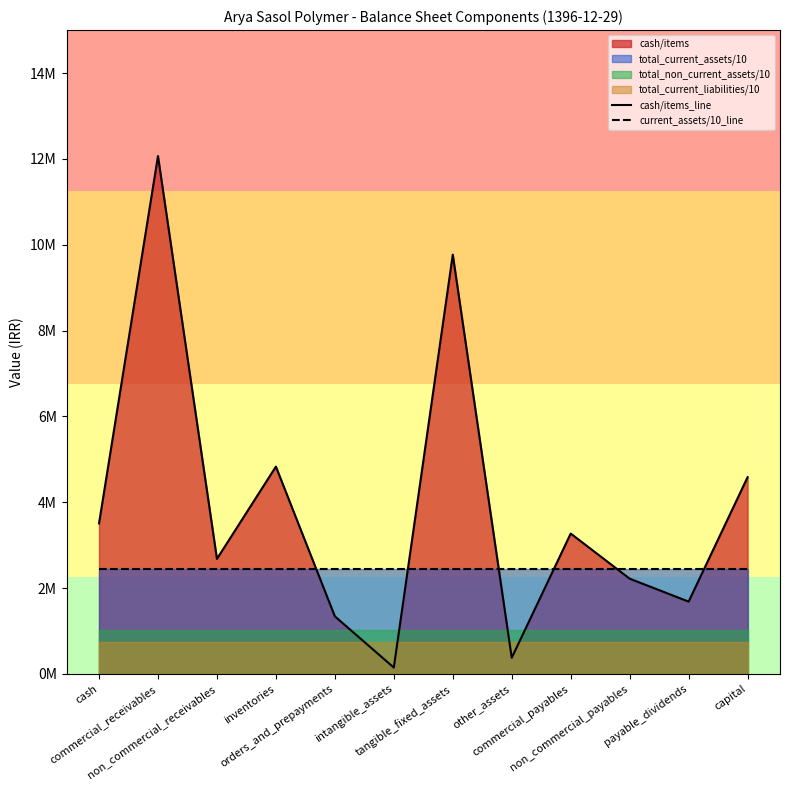

Between non_commercial_receivables and non_commercial_payables, which series saw the biggest shift?

cash/items_line